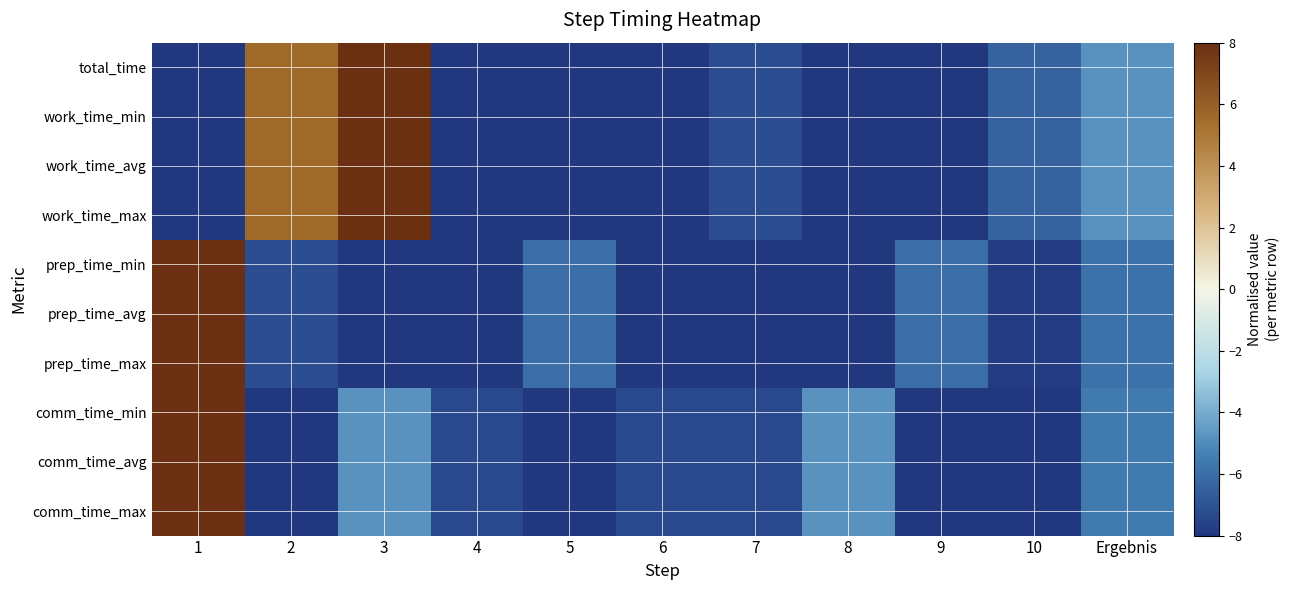

What is the spread (max minus min) of values at 10?

1.6